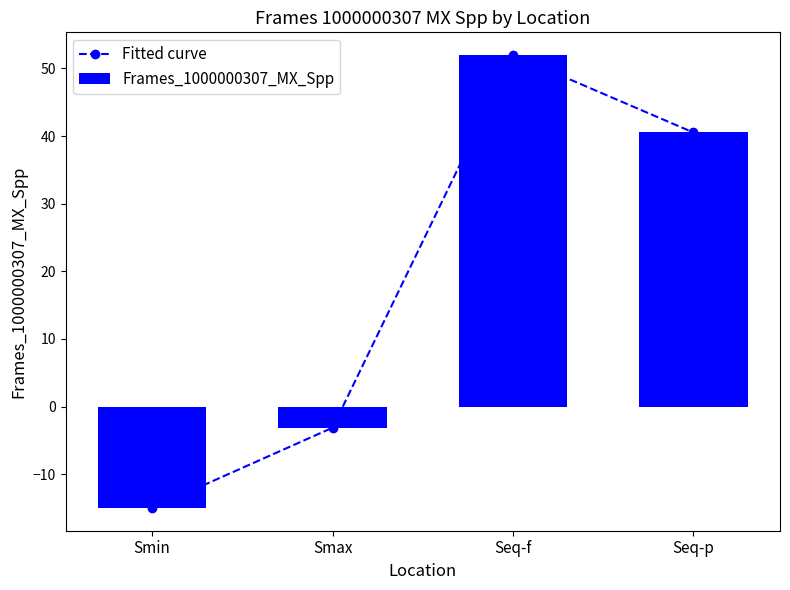

Is it true that Fitted curve equals -15.0 at Smin?

True